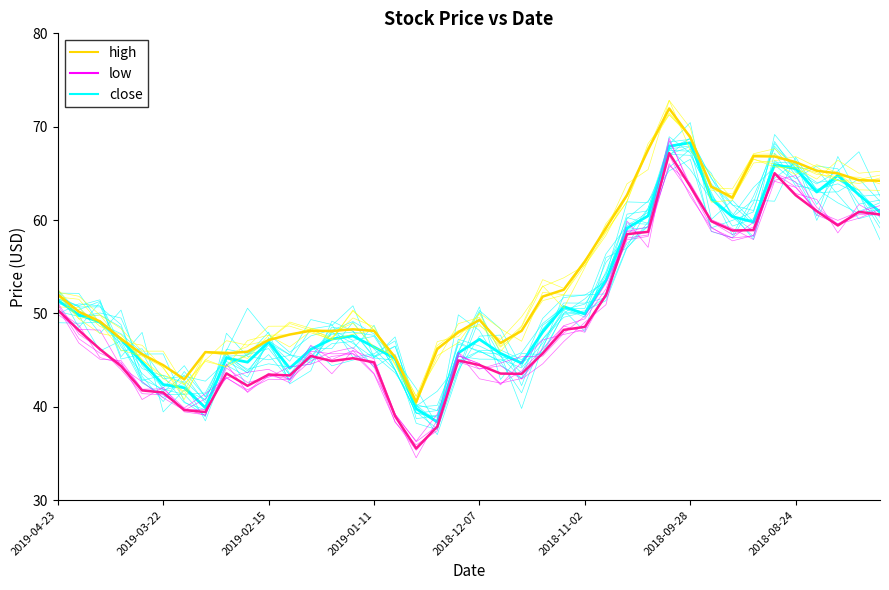

What is the value of the high point at the 6th from the left?

43.3